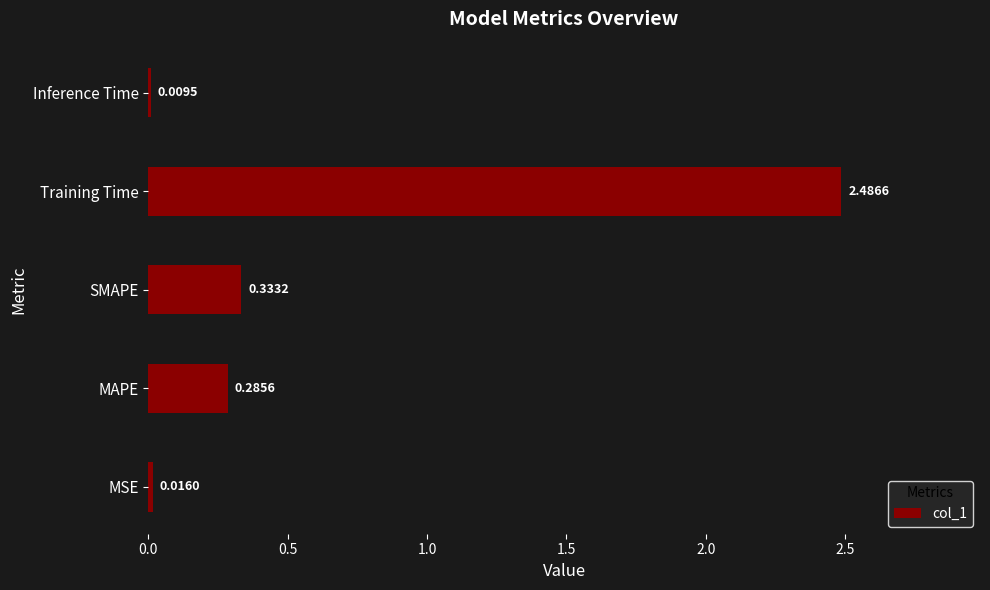

List the labels in order of value, largest first.

Training Time, SMAPE, MAPE, MSE, Inference Time